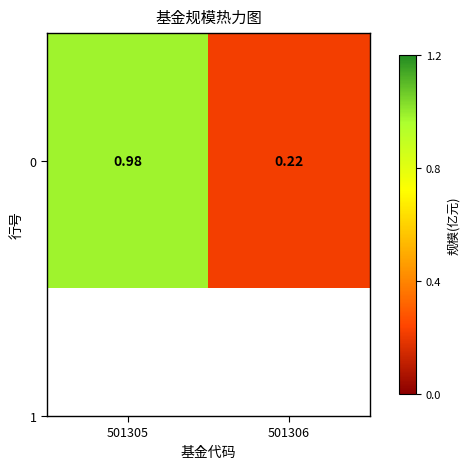

What is the greatest value displayed?

1.0